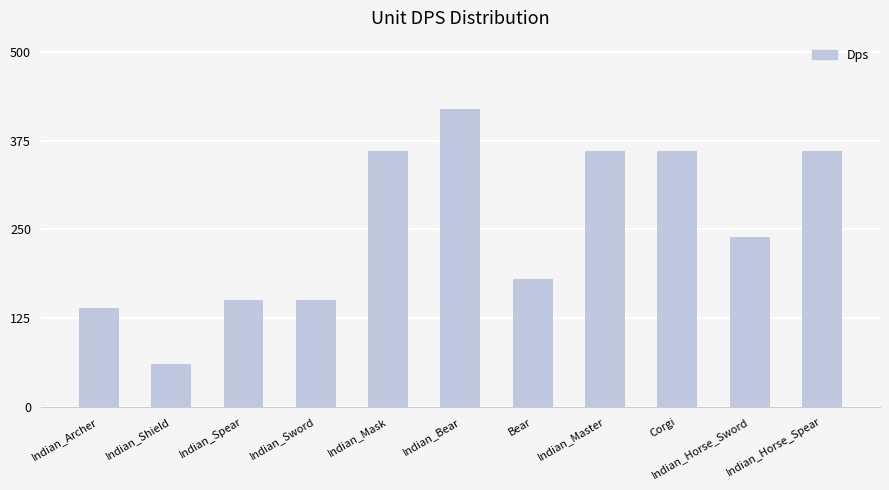

At which label does the data first exceed 240?

Indian_Mask